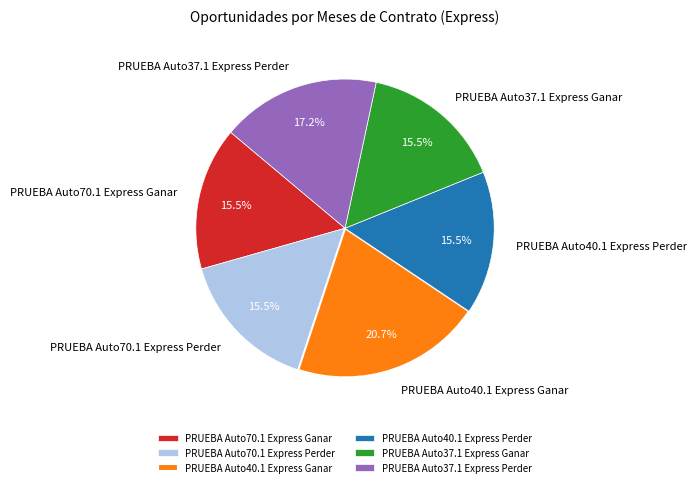

To the nearest percent, what is the difference between the largest and smallest slice percentages?

5%